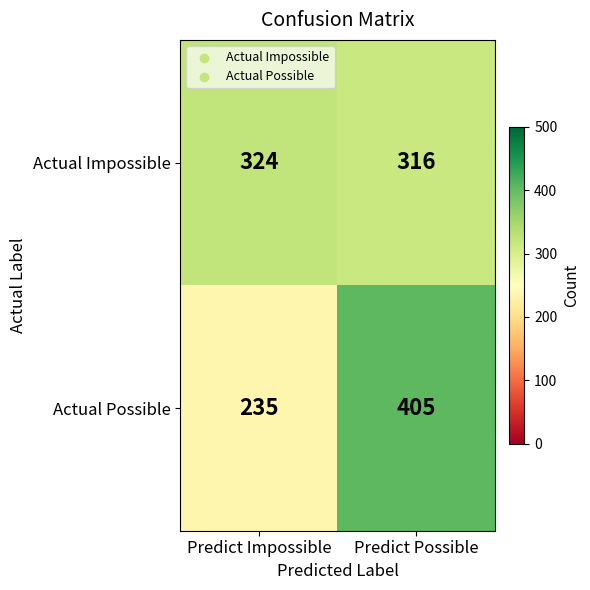

Read the Actual Possible value at Predict Possible.

405